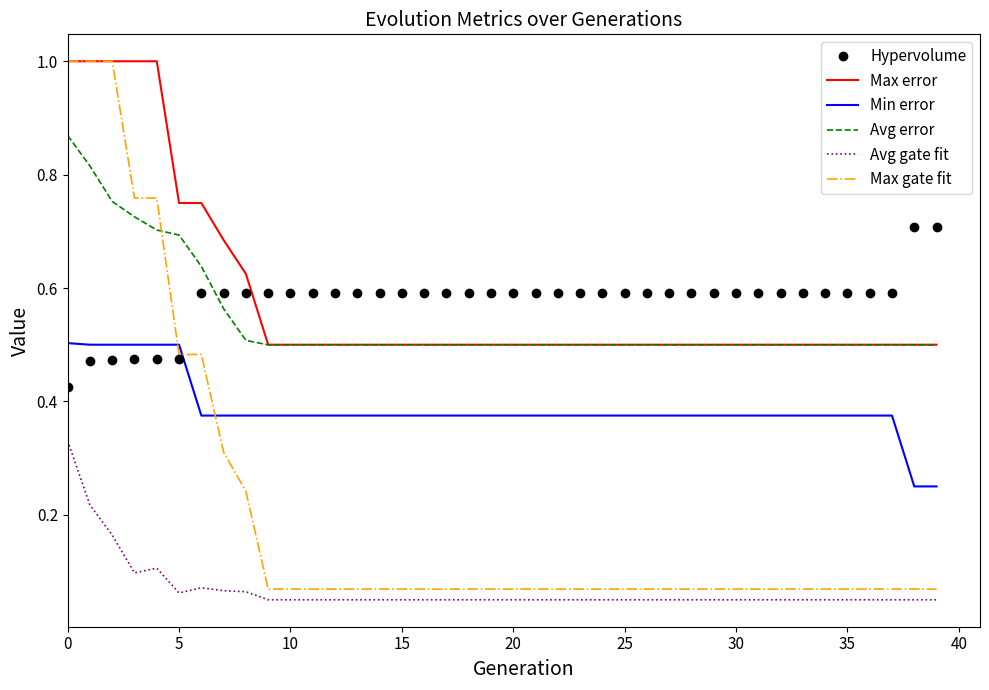

True or false: Avg error and Avg gate fit cross at least once.

False